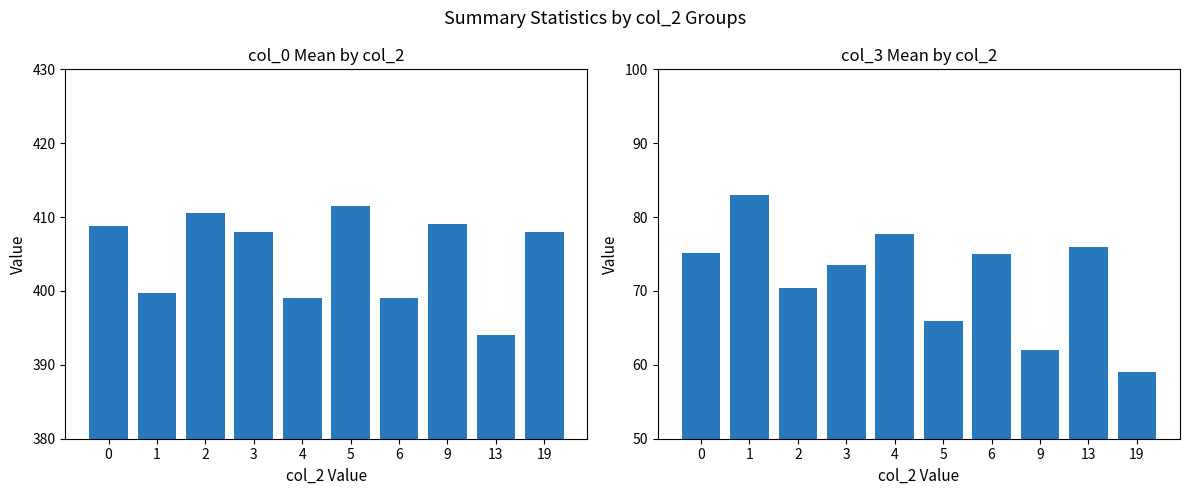

What is the smallest value displayed?

59.0